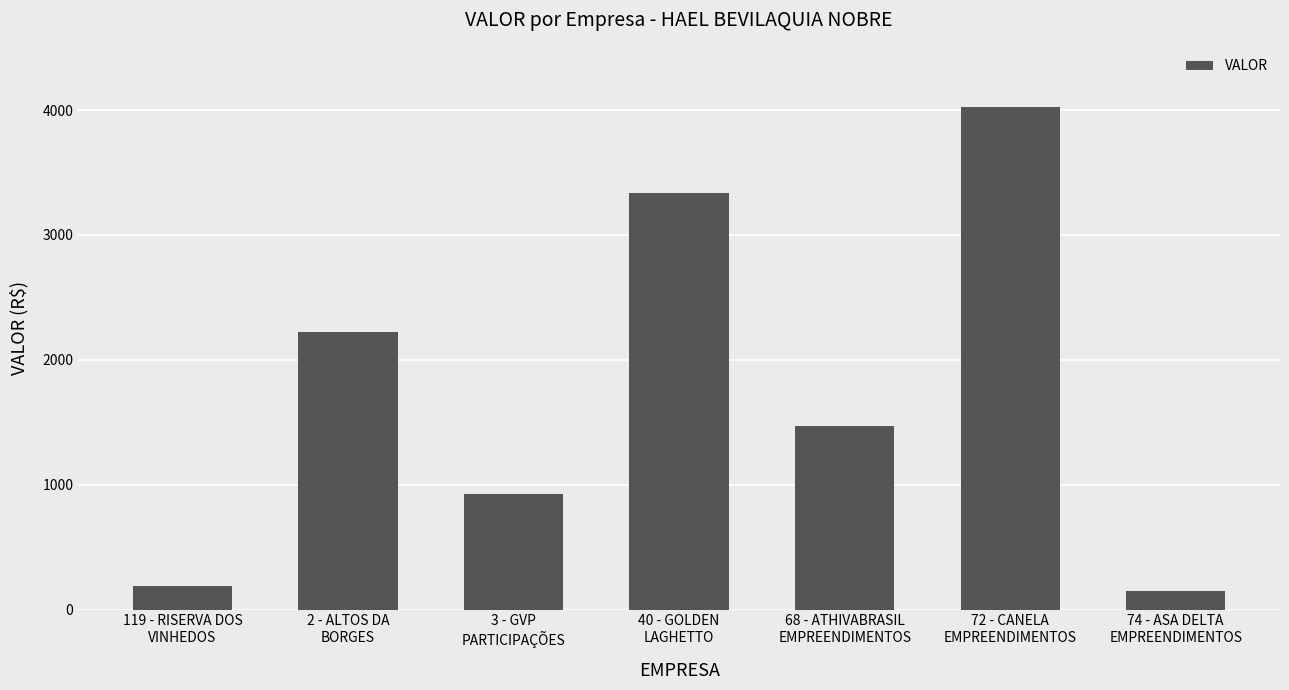

What is the average value?

1759.5